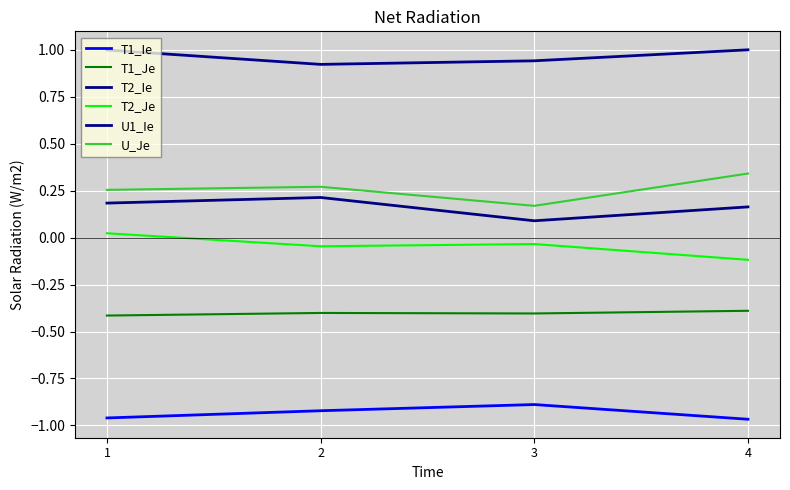

True or false: T2_Ie has a value of 0.1 at 3.

True